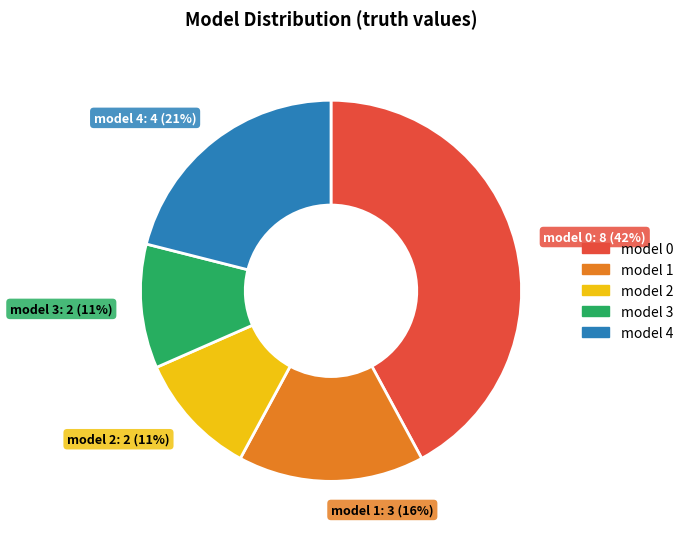

To the nearest percent, what is the average slice percentage?

20%